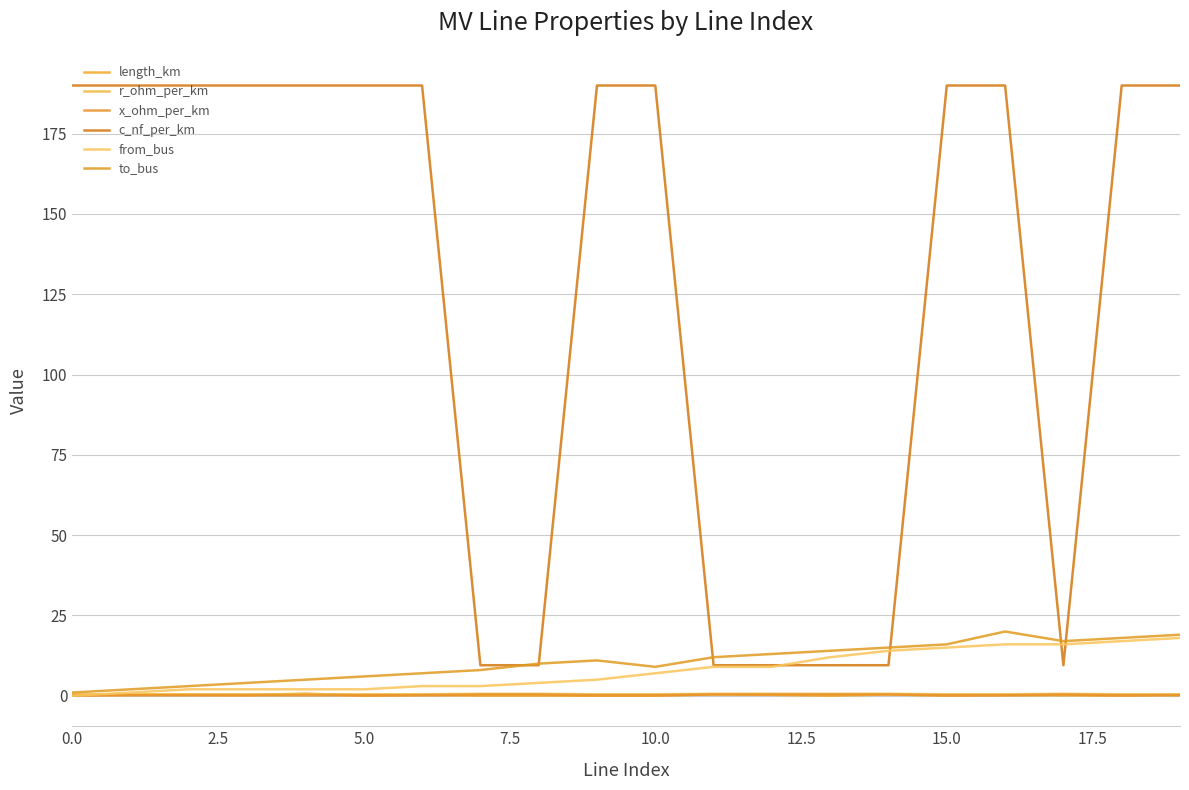

At how many categories does at least one series exceed 137?

13